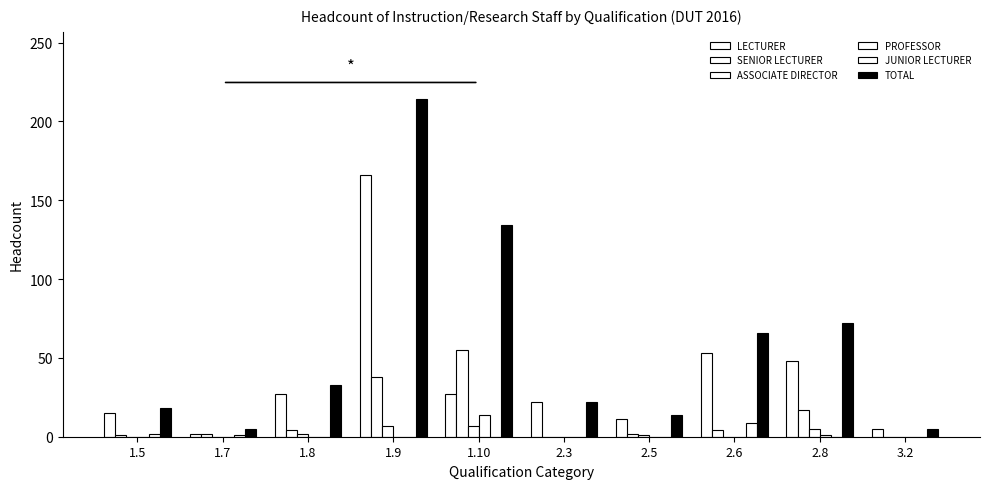

Does the chart contain stacked bars?

No